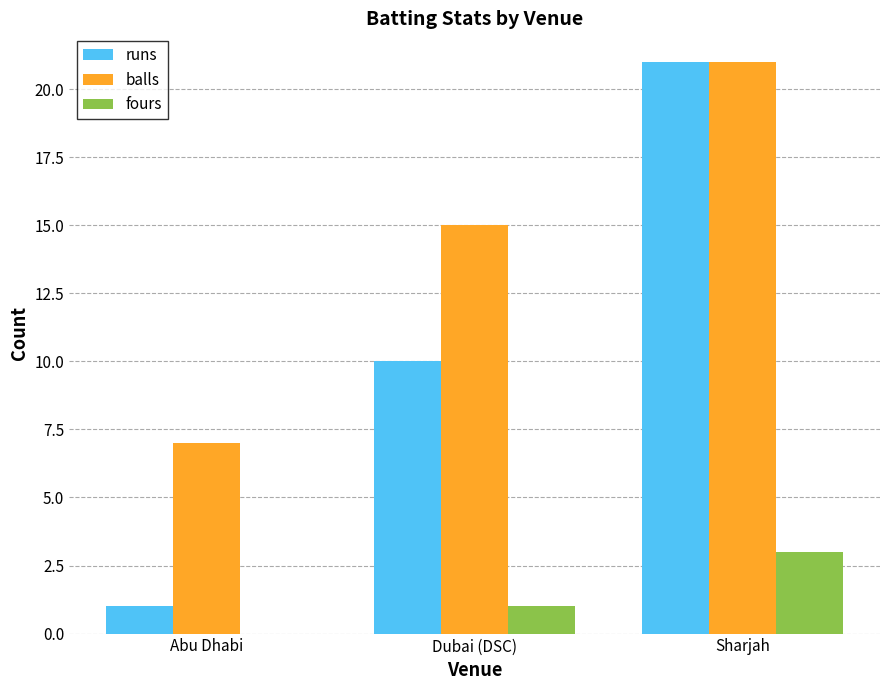

What is the total value across all series at Dubai (DSC)?

26